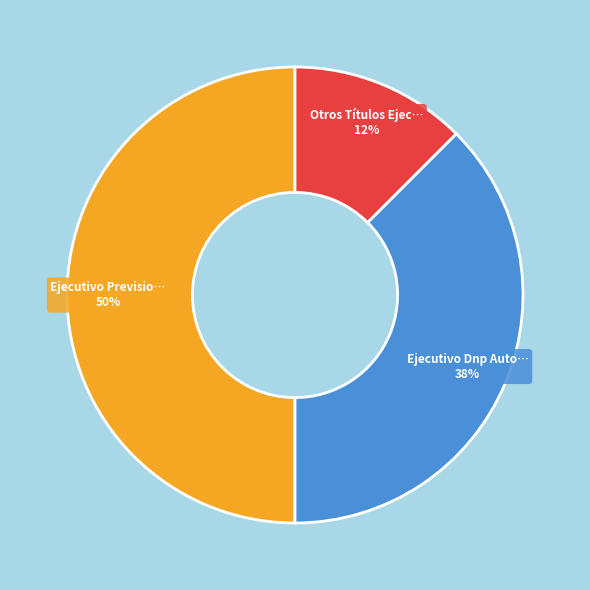

To the nearest percent, what is the average slice percentage?

33%